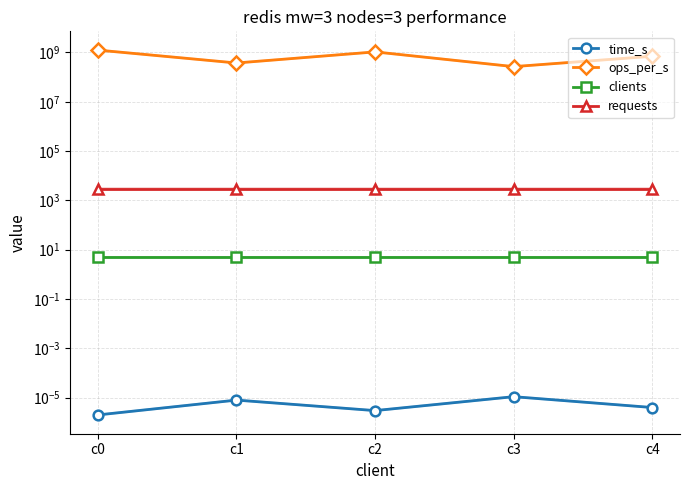

List the series in order of their peak value, lowest first.

time_s, clients, requests, ops_per_s